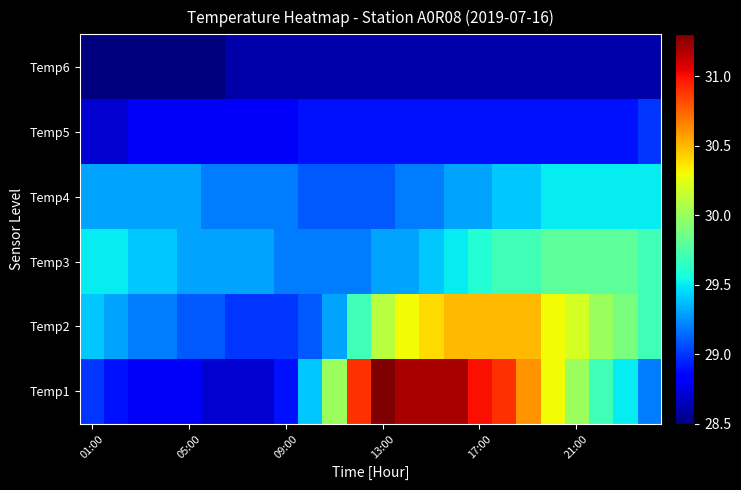

List the series in order of their peak value, lowest first.

Temp6, Temp5, Temp4, Temp3, Temp2, Temp1